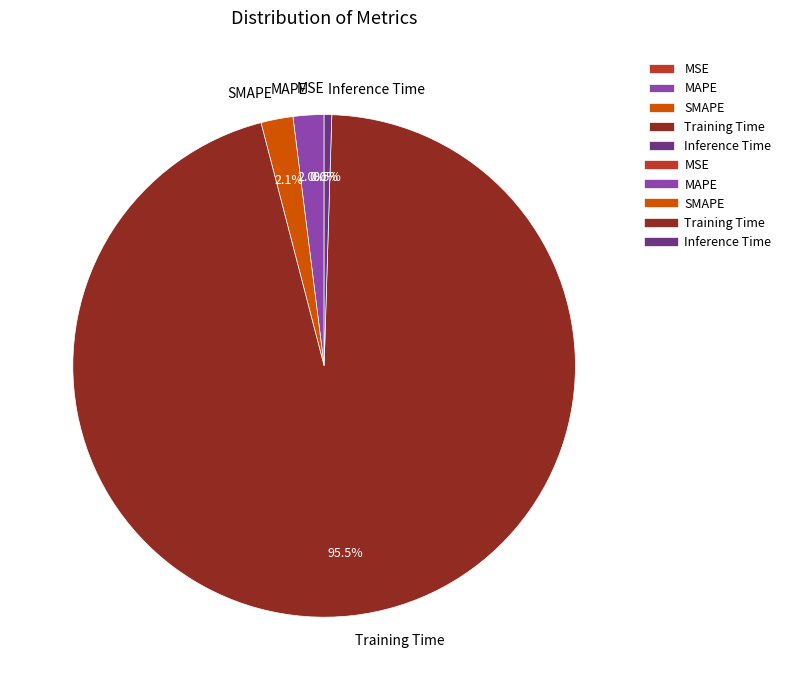

Combined, do Training Time and Inference Time account for over 50%?

Yes